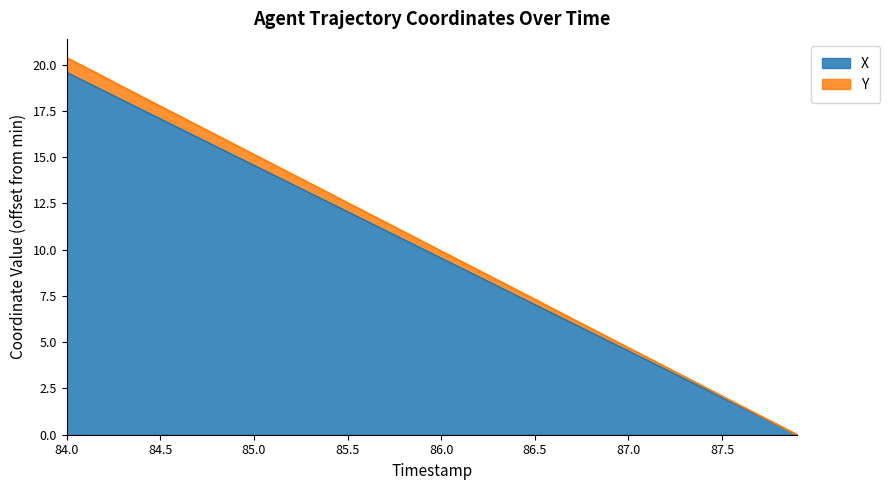

The value of X at 84.7 is 16.1. True or false?

True